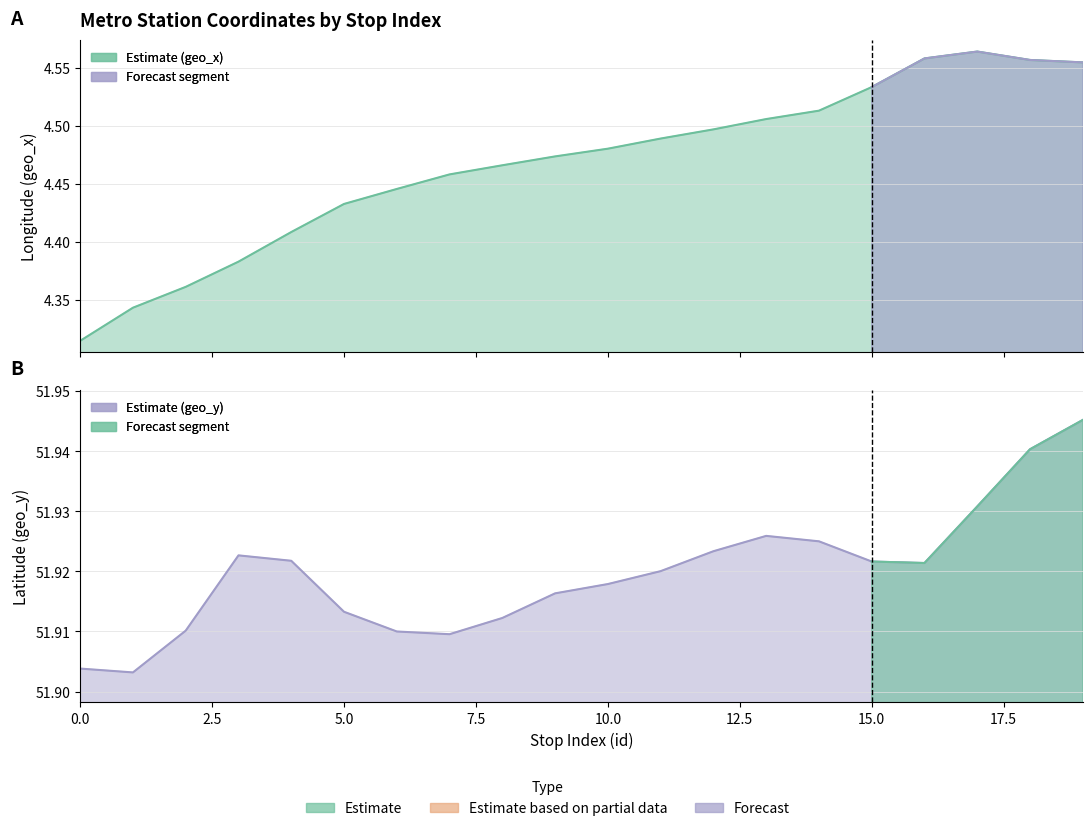

What is the smallest value displayed?

4.3